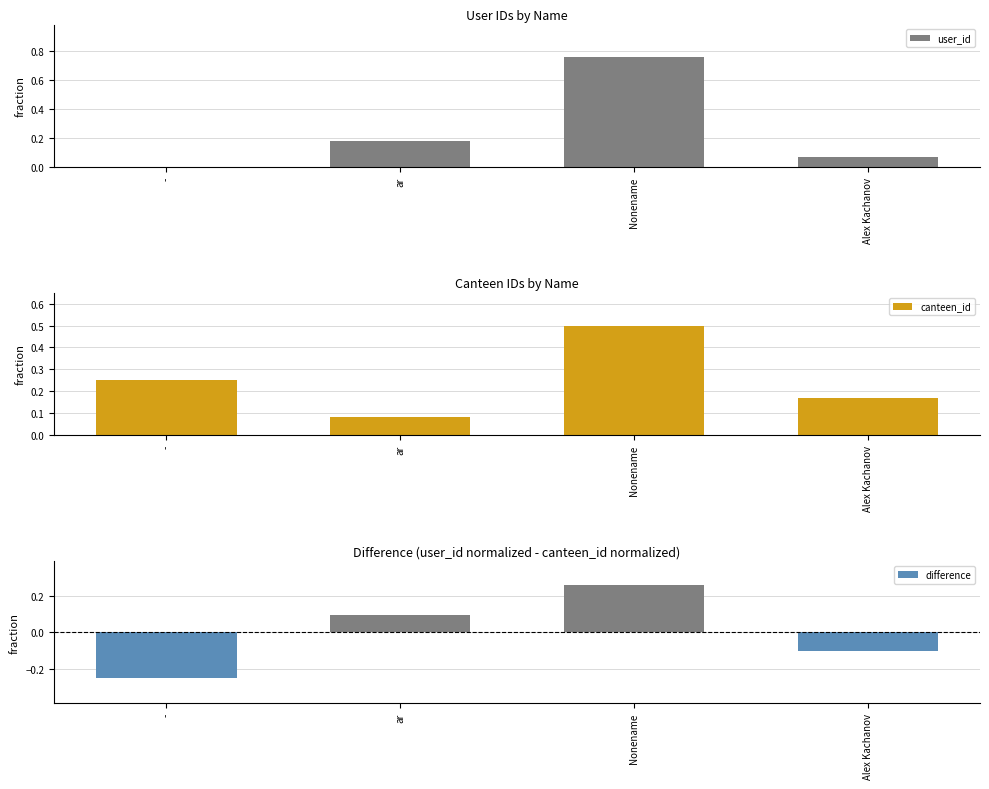

Reading left to right, list all the values displayed in this chart.

user_id: 0.0	0.2	0.8	0.1
canteen_id: 0.2	0.1	0.5	0.2
difference: -0.2	0.1	0.3	-0.1